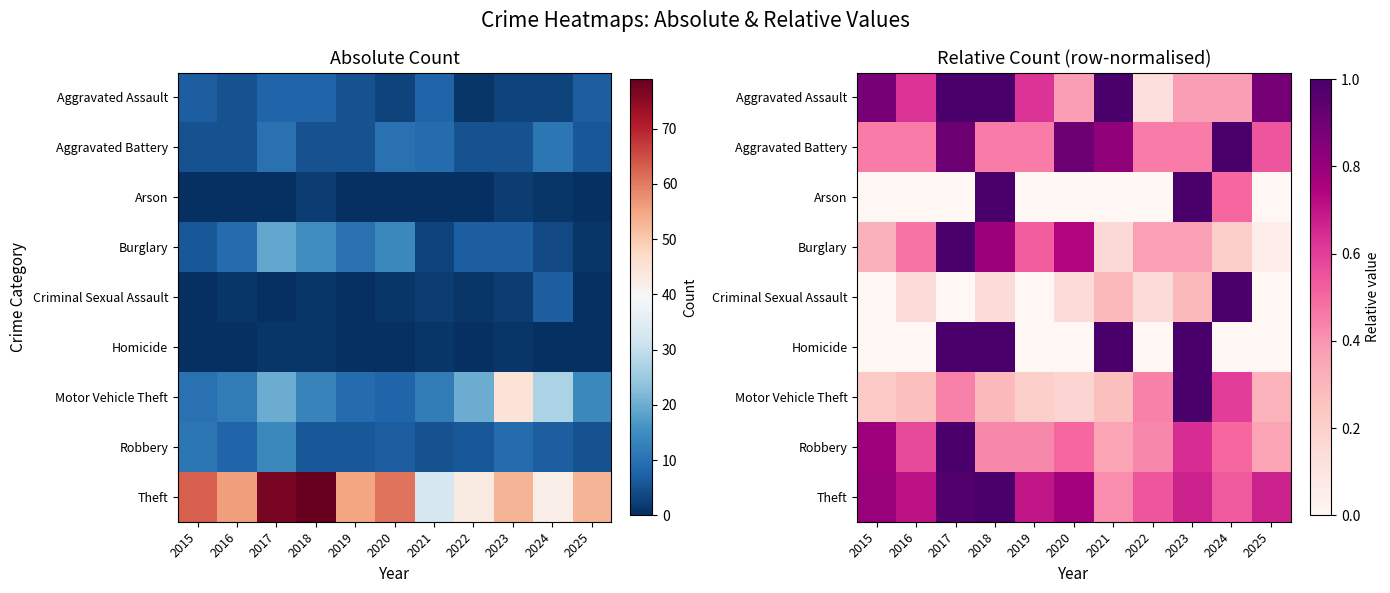

Between 2015 and 2023, which is larger?

2015